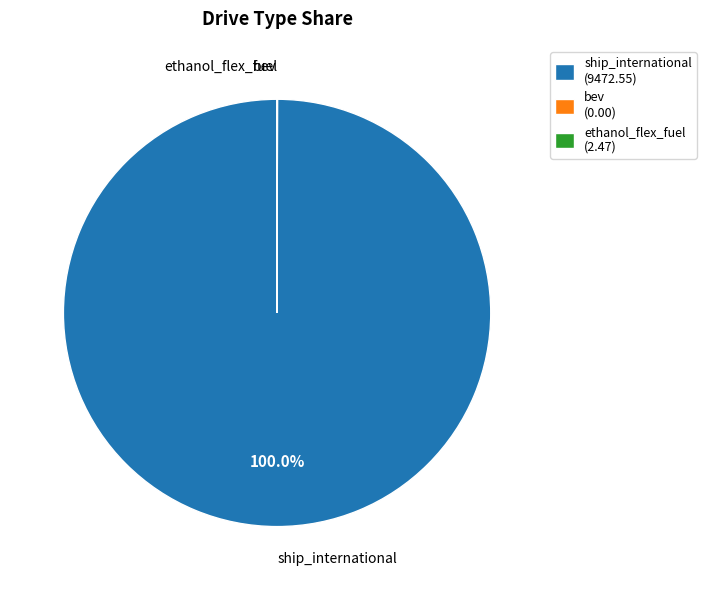

Is ship_international (9472.55) the majority of the pie?

Yes